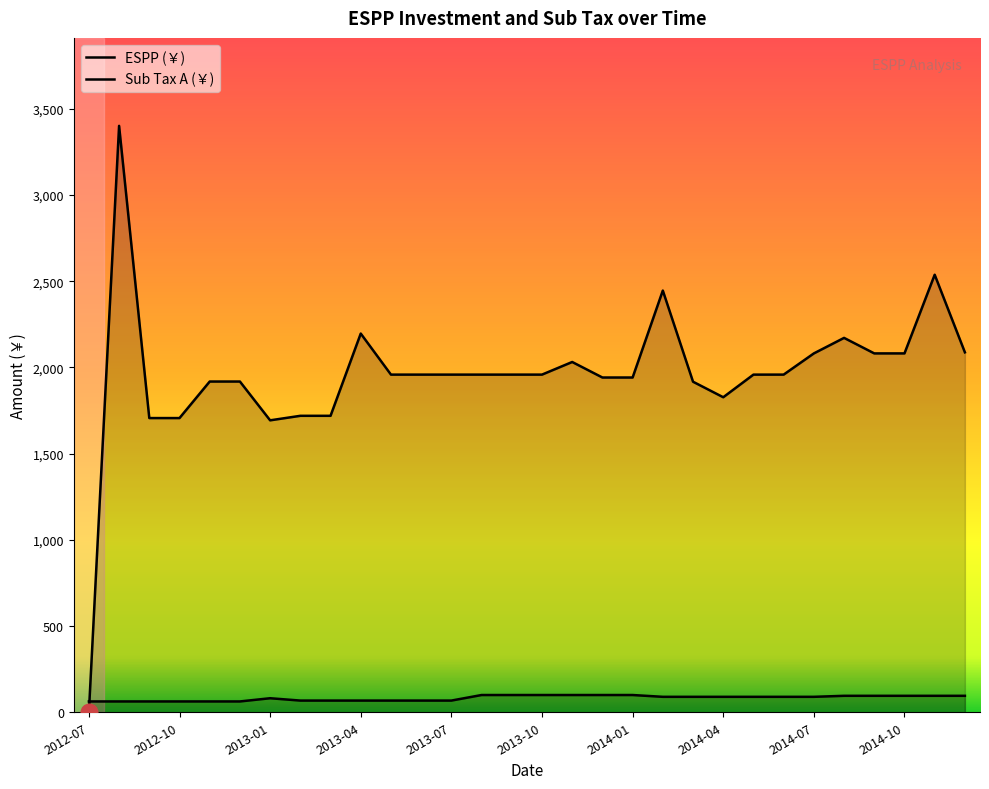

Read the ESPP (￥) value at 2013-08.

1958.2